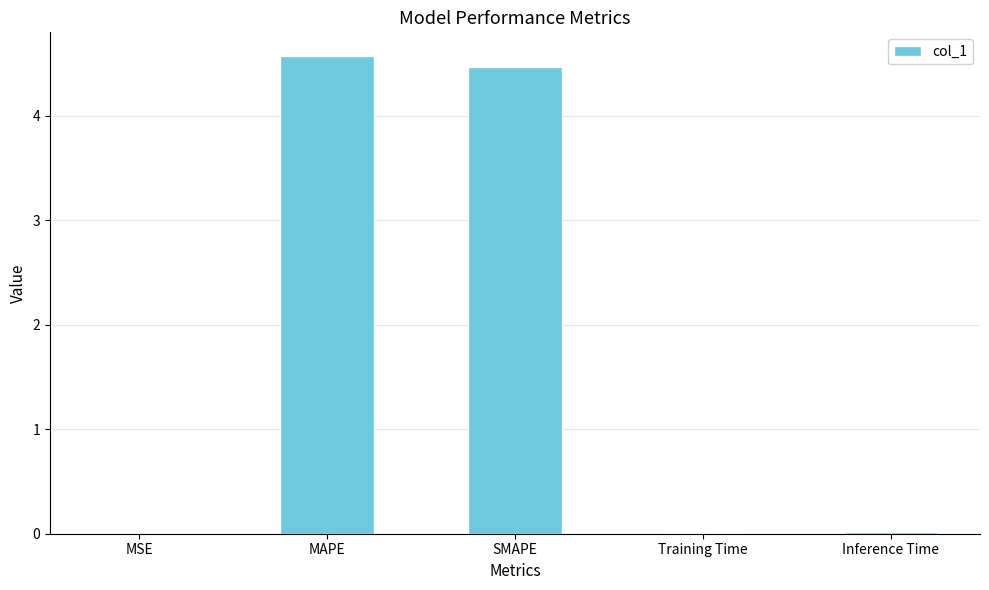

Is it true that the value at Training Time is 0.0?

True